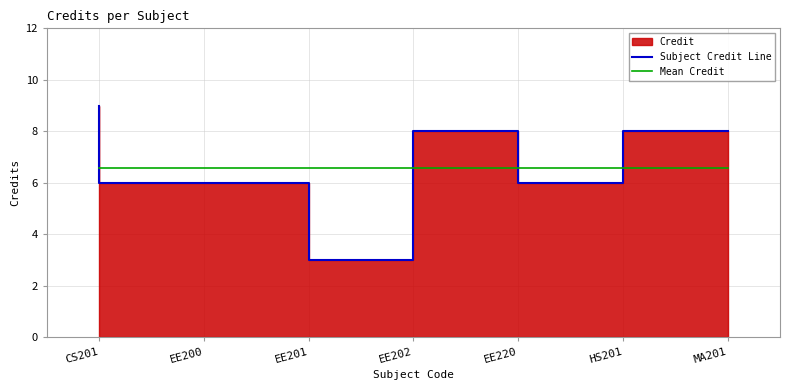

At which category is the sum across all series the highest?

CS201